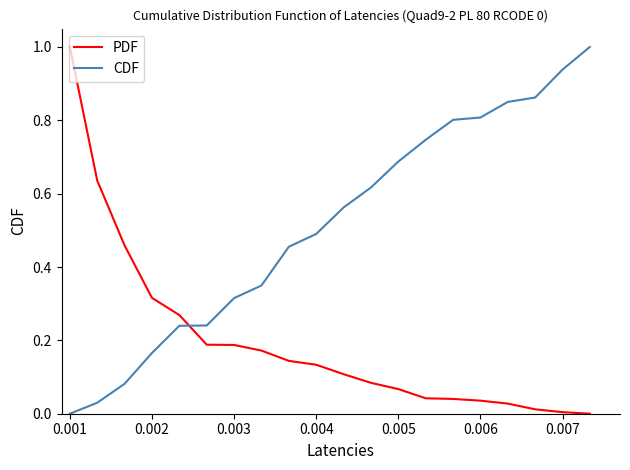

True or false: PDF and CDF cross at least once.

True